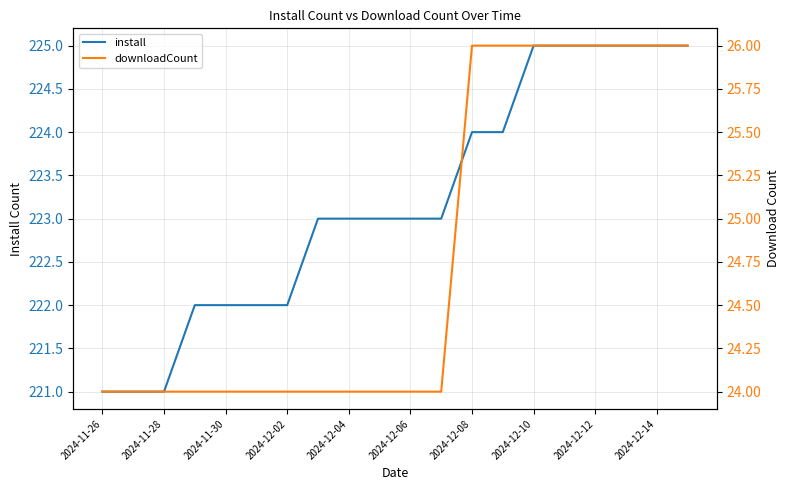

How many downloadCount values are between 24 and 26?

20